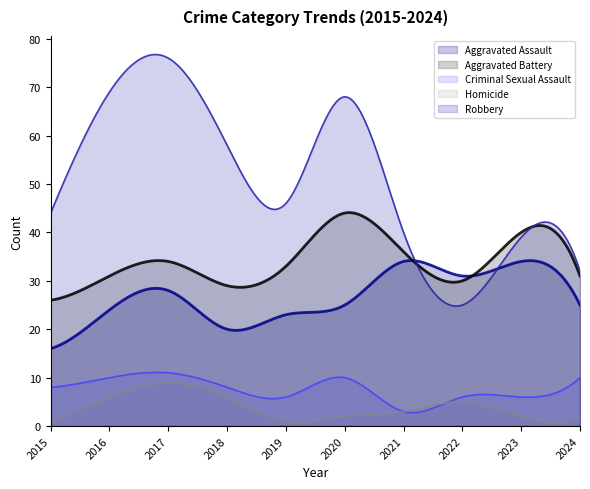

What is the smallest value displayed?

0.8